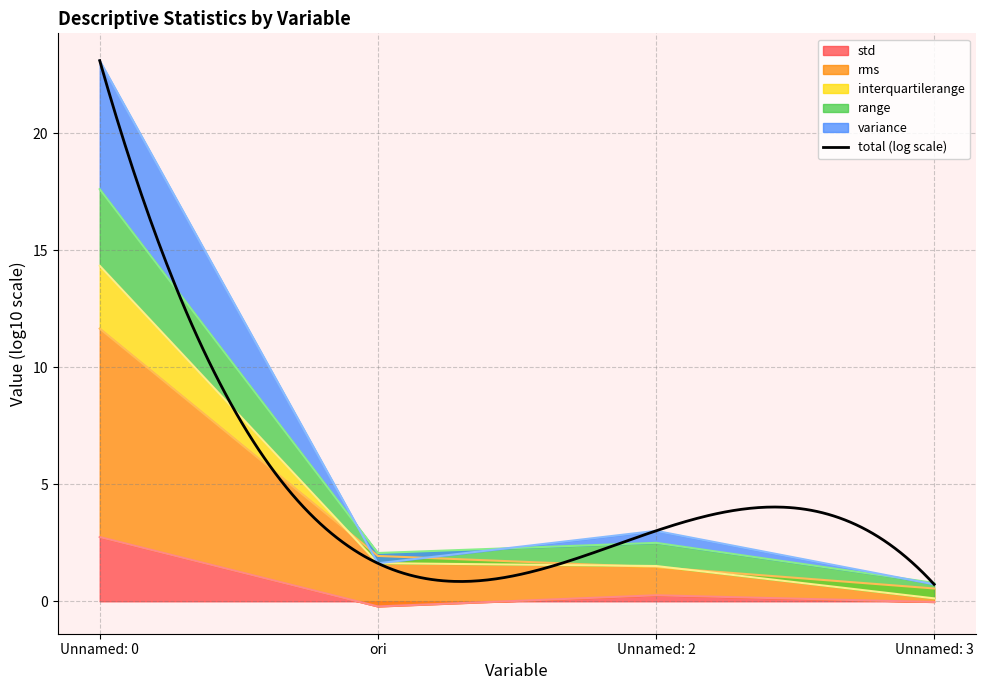

What is the maximum value for std?

2.7